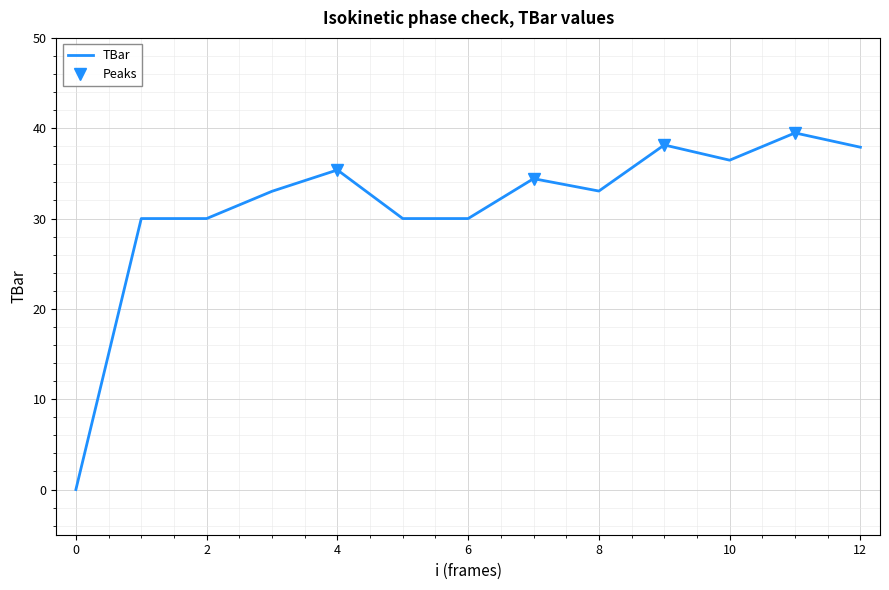

How many lines are shown in the chart?

1